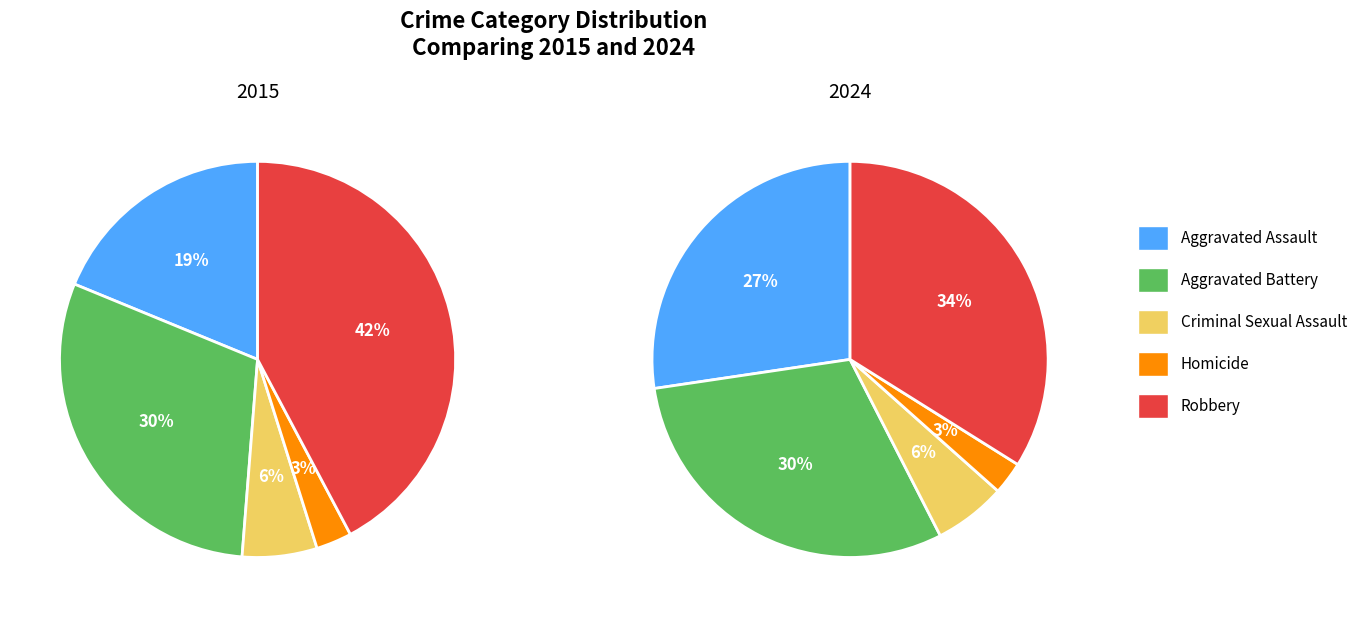

Rank the categories by 2015 value from highest to lowest.

Robbery, Aggravated Battery, Aggravated Assault, Criminal Sexual Assault, Homicide